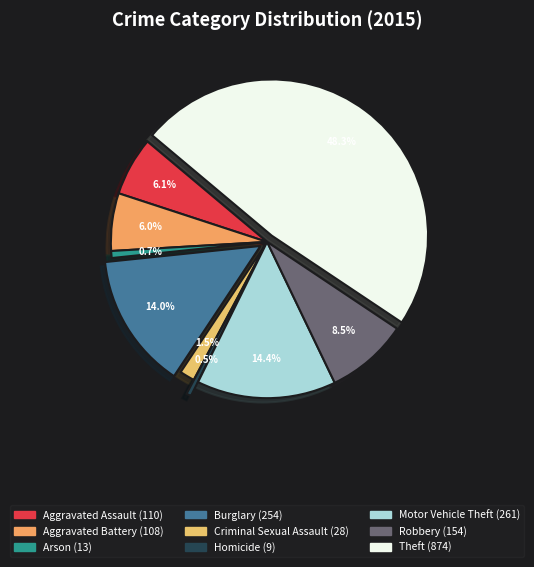

To the nearest percent, what portion does Burglary represent?

14%